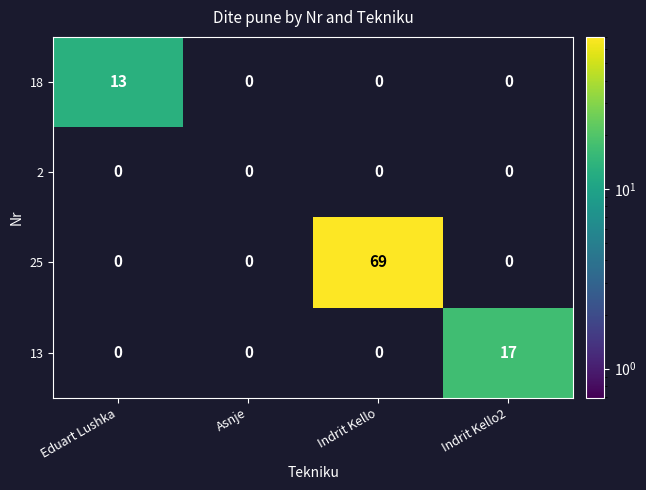

The 13 series shows 17 at Indrit Kello2. True or false?

True